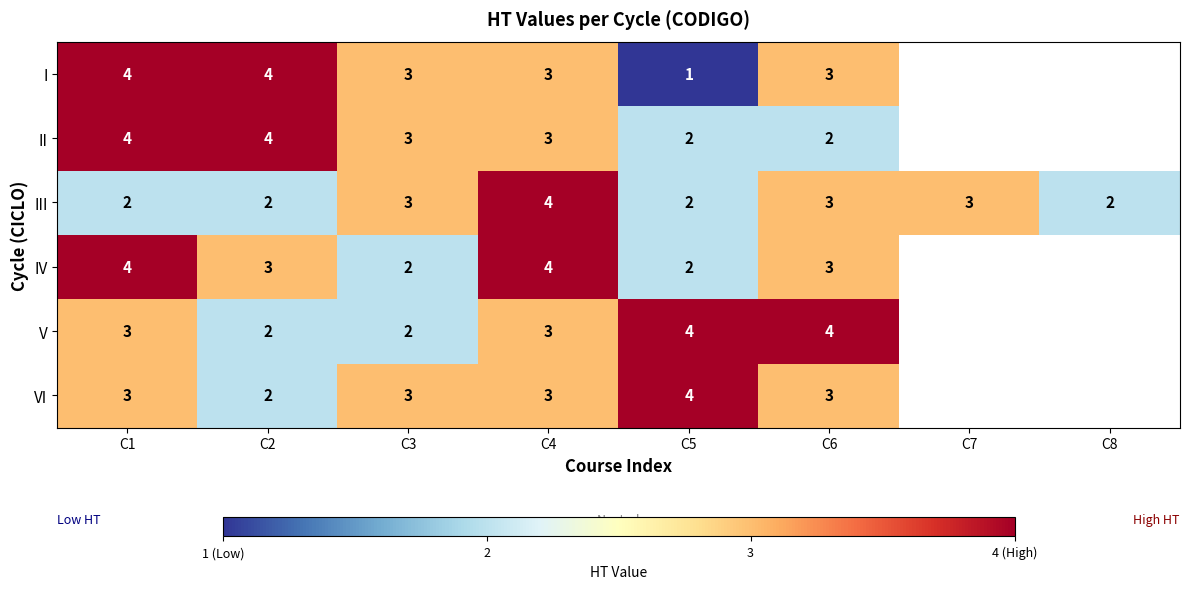

Between C1 and C3, which series saw the biggest shift?

IV